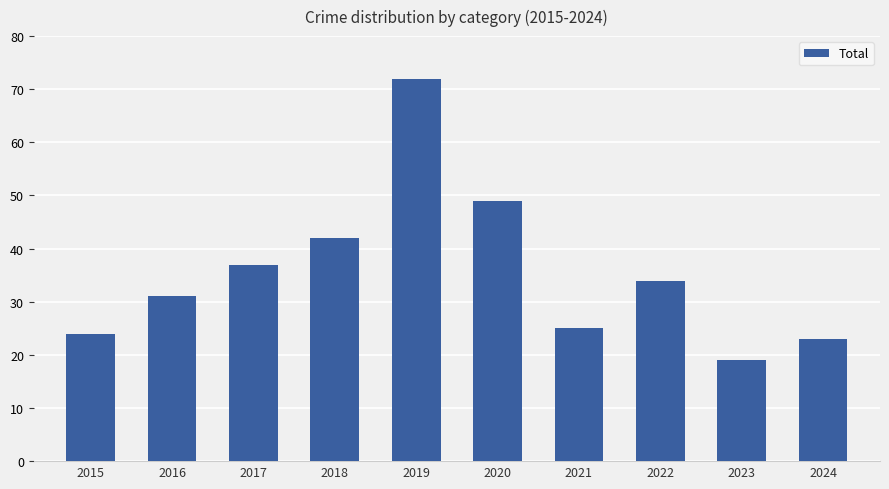

True or false: the data shows 34 at 2022.

True